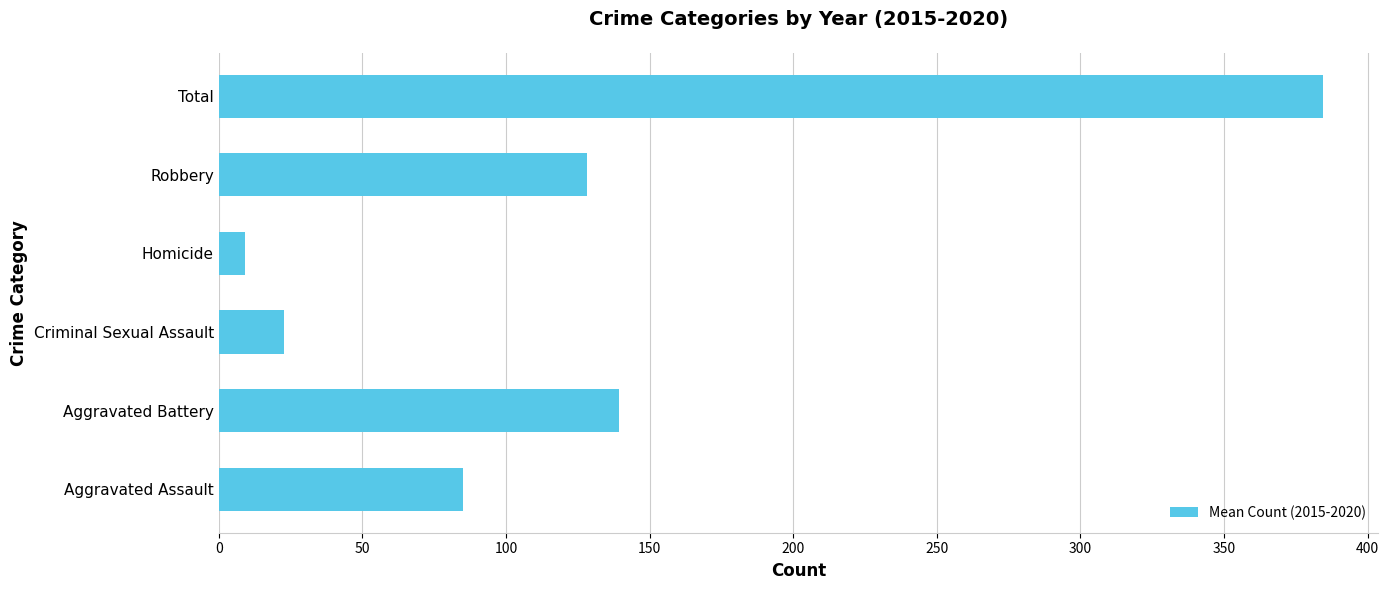

What is the difference between the second highest and minimum values?

130.3